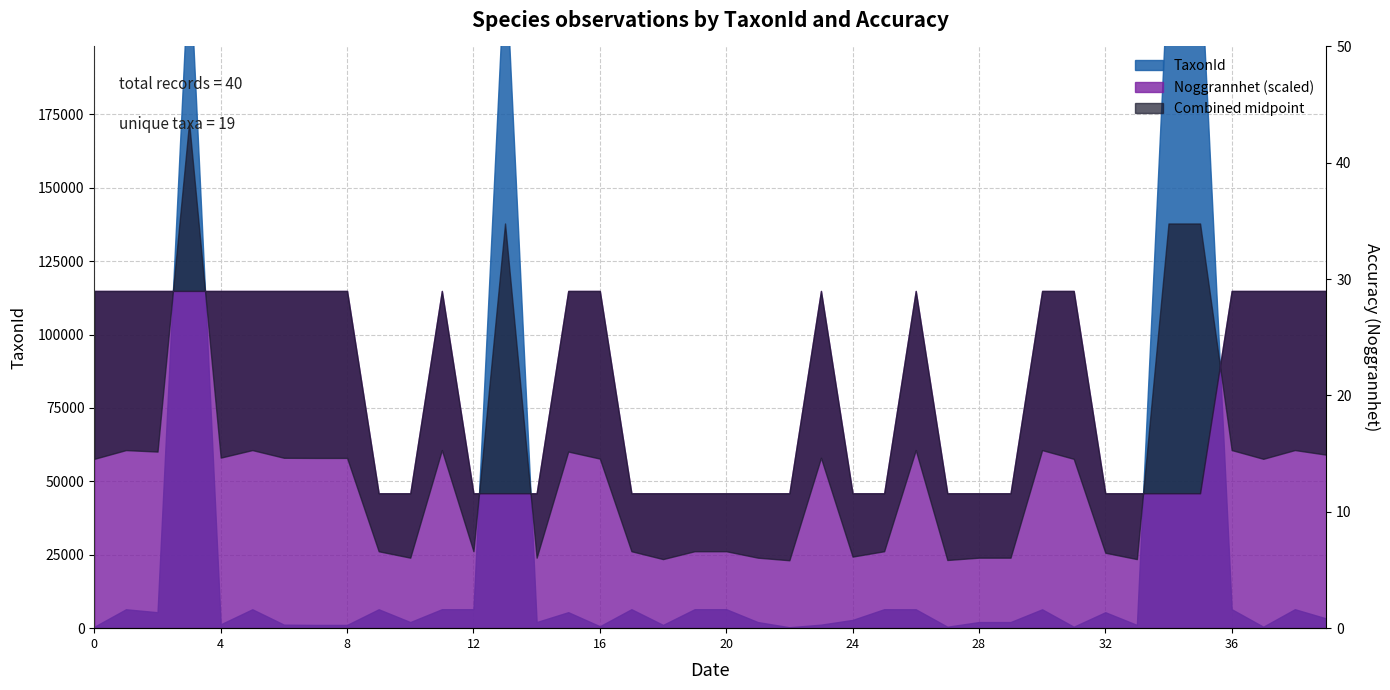

Which label corresponds to the smallest value in the chart?

36